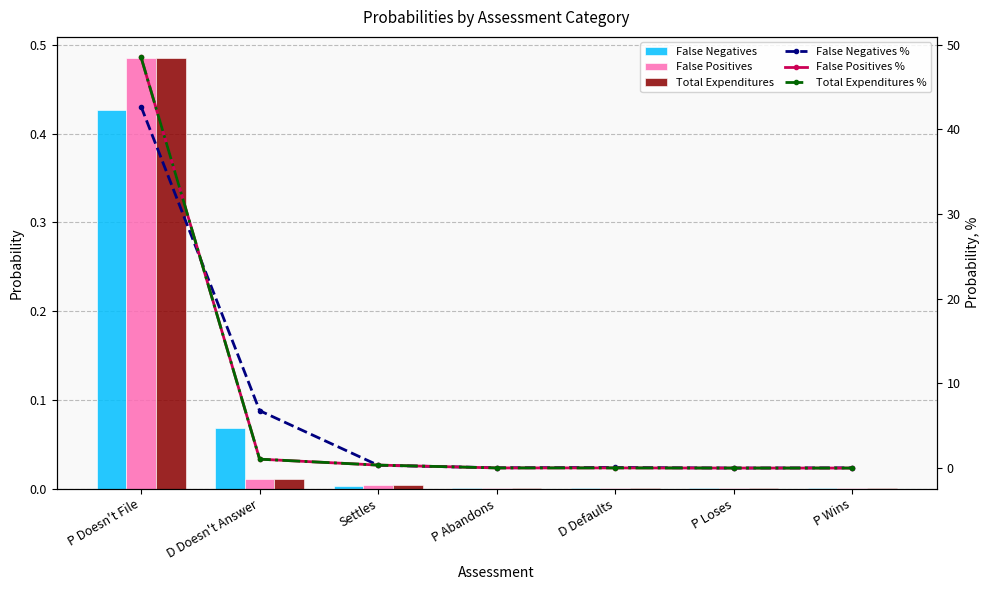

At D Defaults, list the series in order from largest to smallest.

False Negatives %, False Positives %, Total Expenditures %, False Negatives, False Positives, Total Expenditures